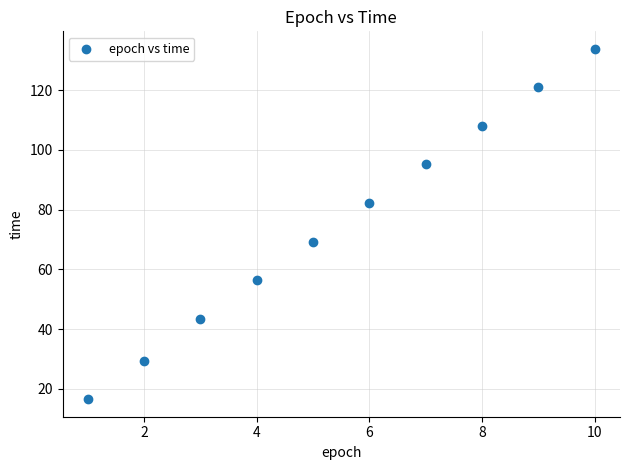

What Y value in the scatter plot is closest to 75?

69.2